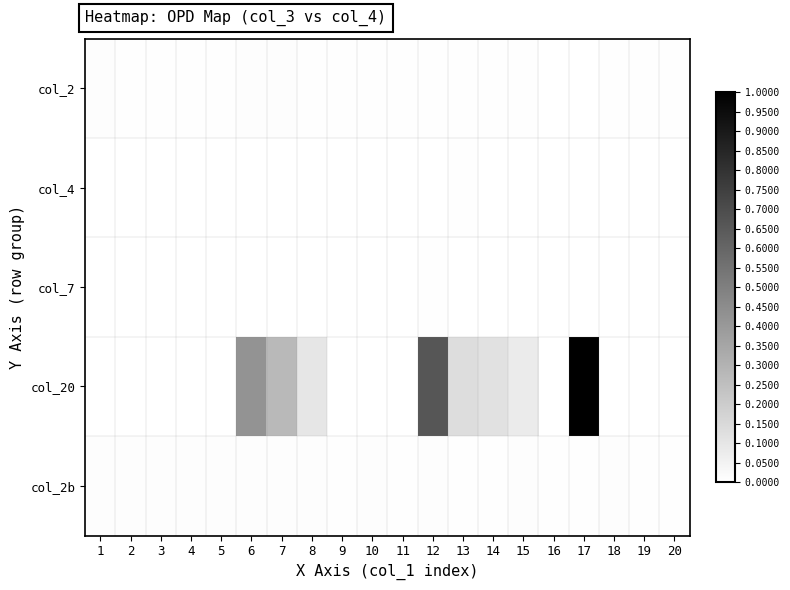

What is the difference between the highest and lowest values at 13?

0.1